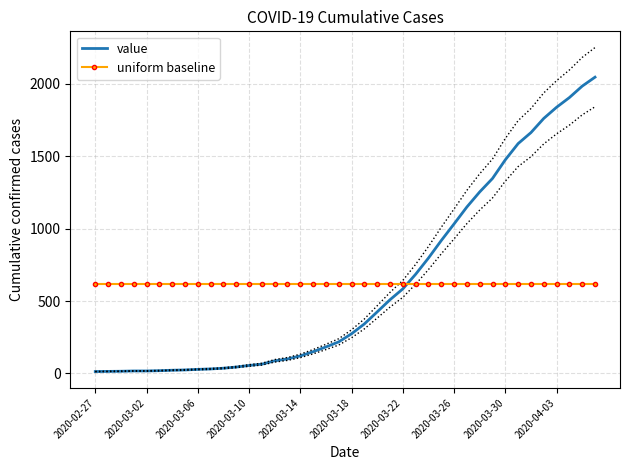

Which label corresponds to the smallest value in the chart?

2020-02-27